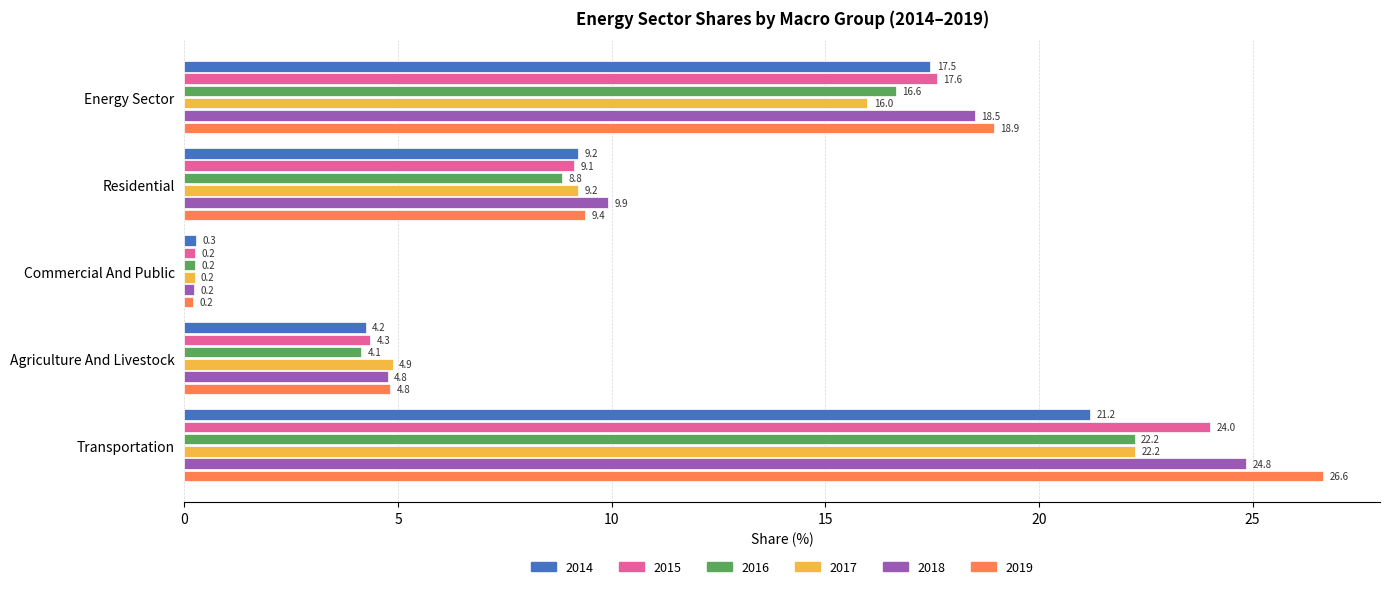

Between Commercial And Public and Agriculture And Livestock, which series saw the biggest shift?

2017